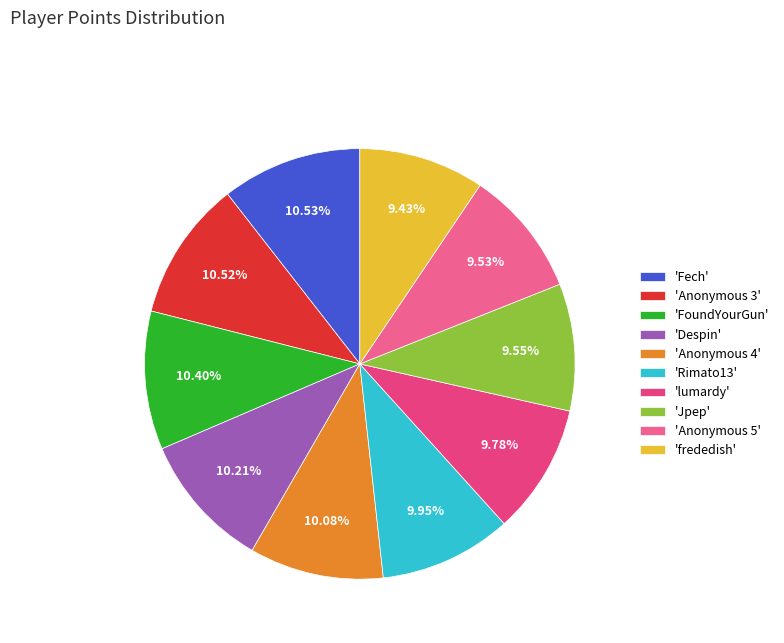

What is the largest slice in the pie chart?

Fech